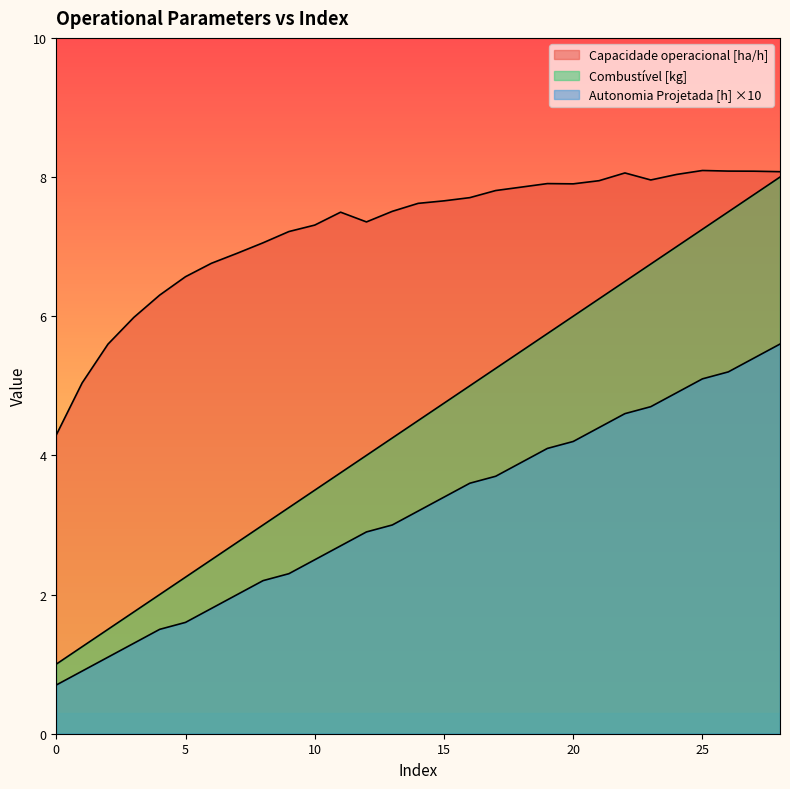

List the labels in order of Combustivel [kg] value, largest first.

28, 27, 26, 25, 24, 23, 22, 21, 20, 19, 18, 17, 16, 15, 14, 13, 12, 11, 10, 9, 8, 7, 6, 5, 4, 3, 2, 1, 0